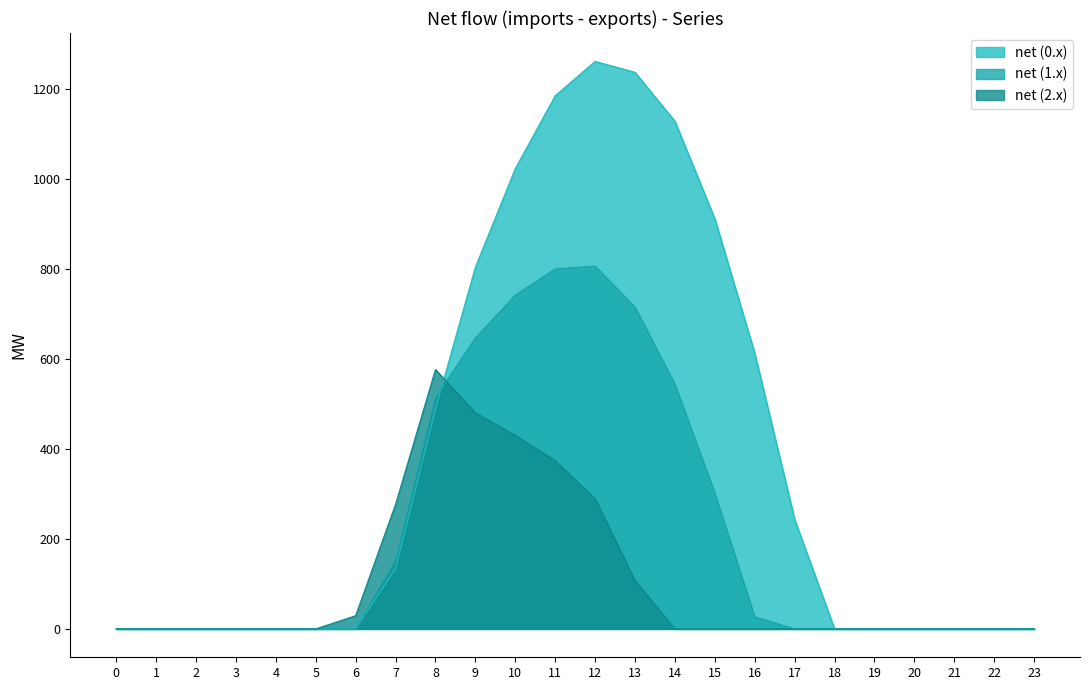

What is the maximum value for row_0.0?

1261.6